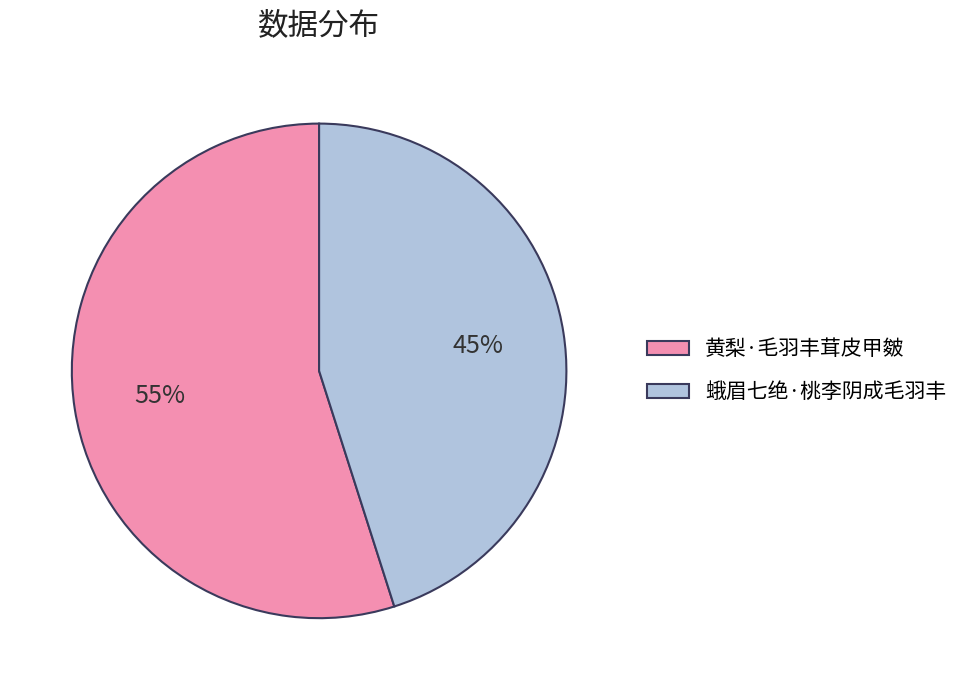

Approximately how many times larger is the value at 黄梨·毛羽丰茸皮甲皴 compared to 蛾眉七绝·桃李阴成毛羽丰?

1.2